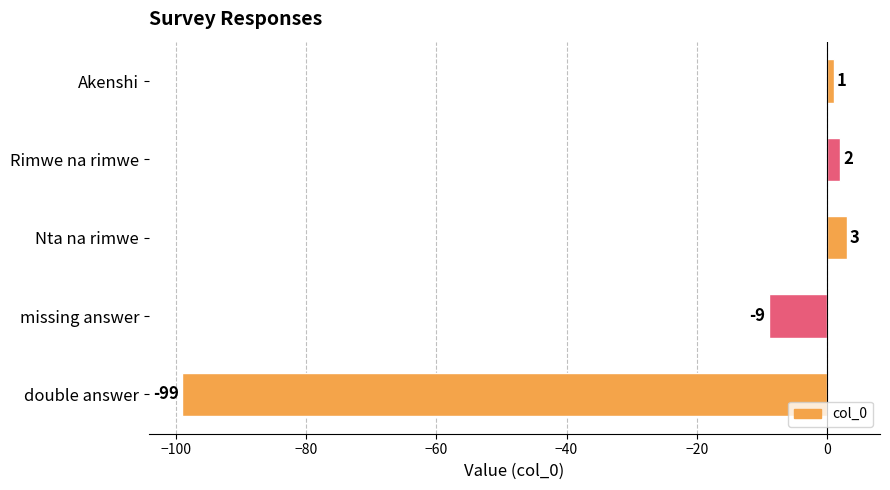

True or false: the data shows -99 at double answer.

True